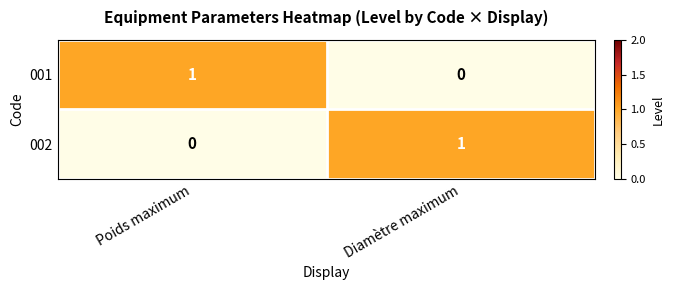

At Diamètre maximum, list the series in order from smallest to largest.

001, 002